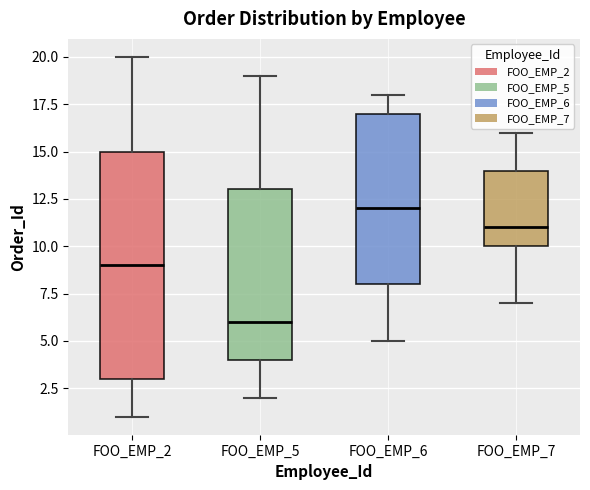

Reading left to right, transcribe this box plot: for each box, give where its median line is, the range the box spans, and where its two whiskers end, as read against the y-axis. The values are not printed on the chart, so give them approximately, as read against the axis.

FOO_EMP_2: median 9, box 3 to 15, whiskers 1 to 20
FOO_EMP_5: median 6, box 4 to 13, whiskers 2 to 19
FOO_EMP_6: median 12, box 8 to 17, whiskers 5 to 18
FOO_EMP_7: median 11, box 10 to 14, whiskers 7 to 16